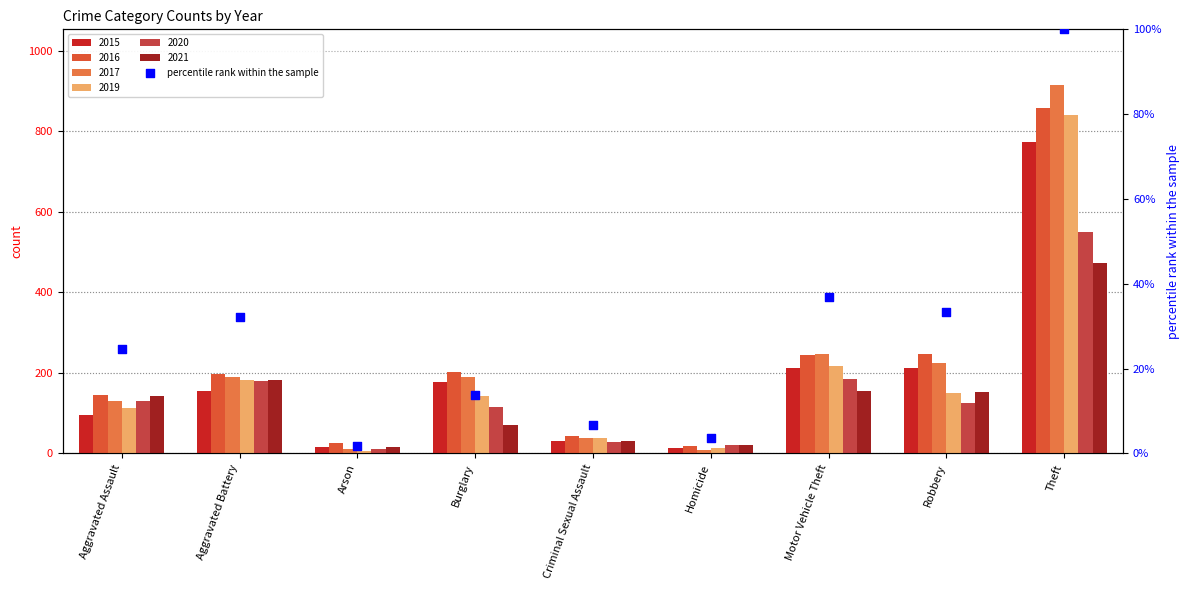

What is the change in value from Motor Vehicle Theft to Robbery?

-3.5